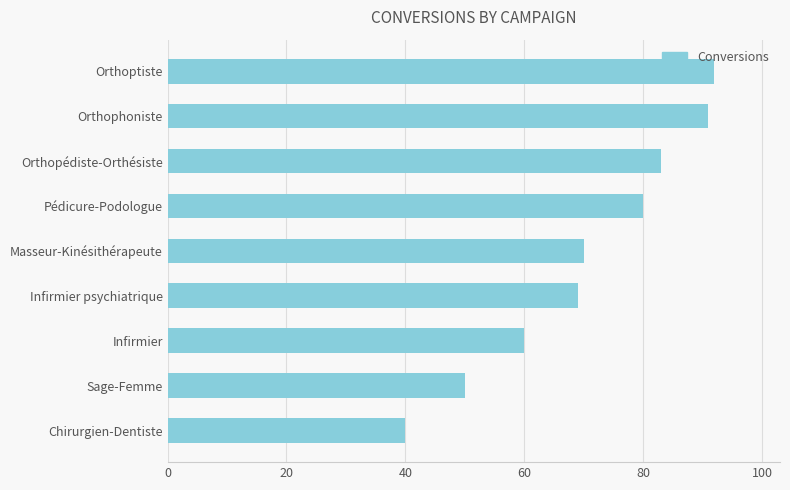

The chart shows a value of 103 at Infirmier psychiatrique. True or false?

False